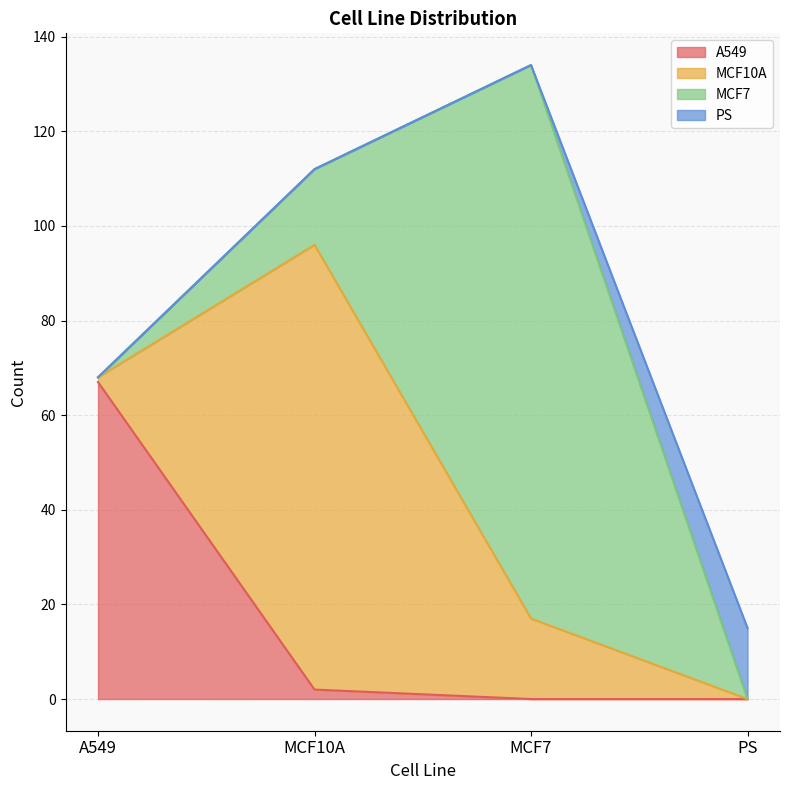

After their last crossing, which series has the higher values: A549 or MCF7?

MCF7